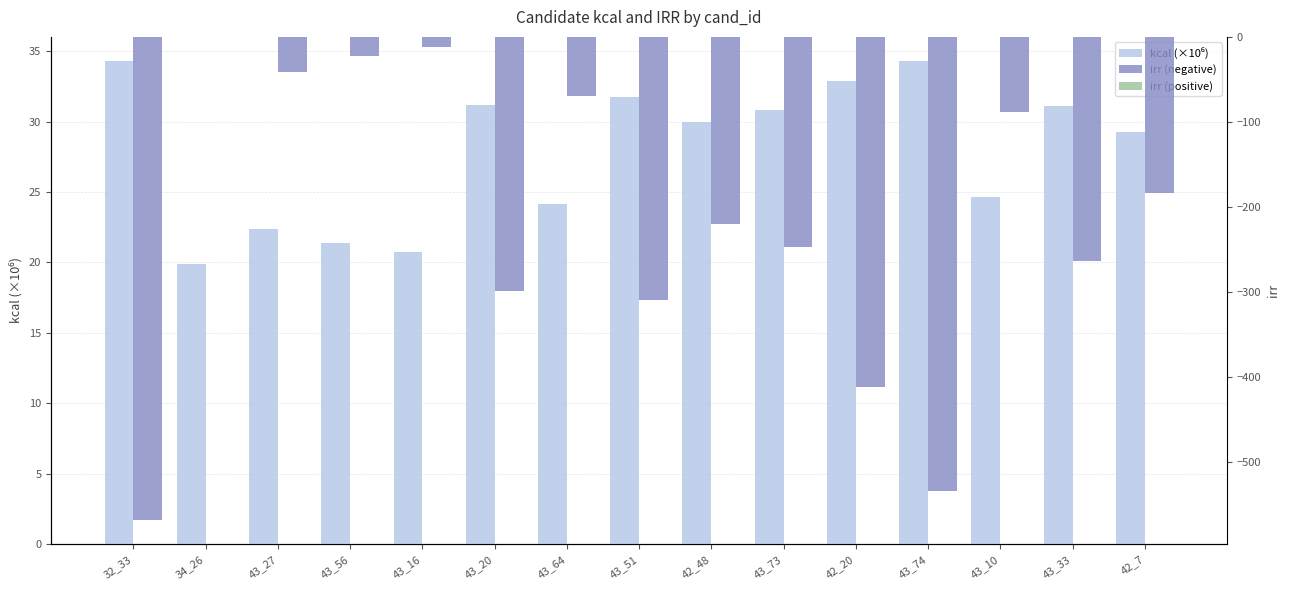

Which label corresponds to the largest value in the chart?

32_33